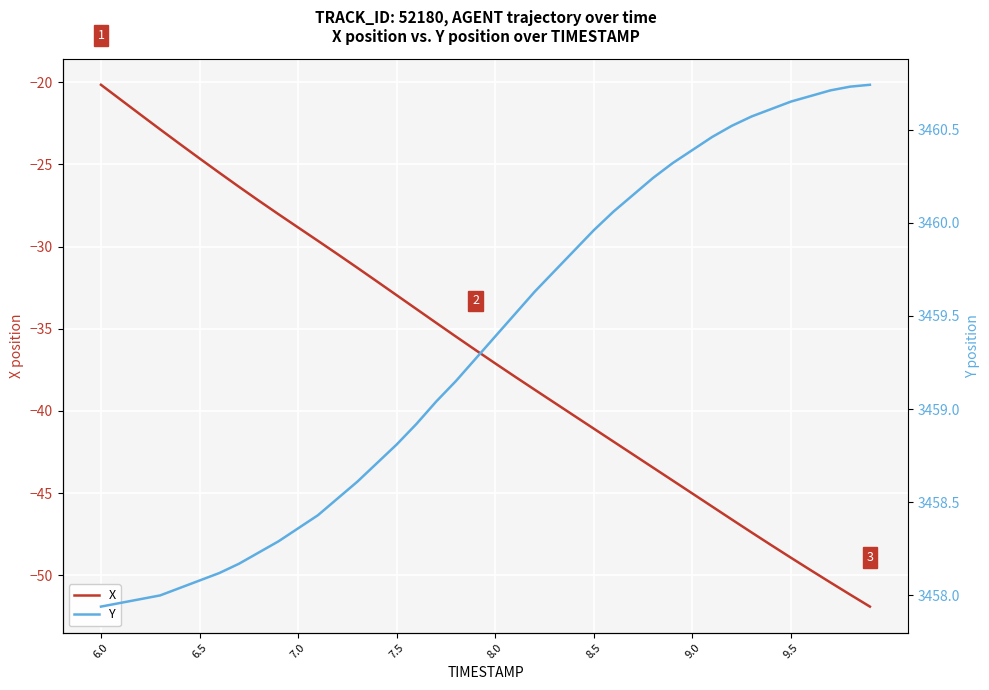

True or false: Y and X intersect in this chart.

False